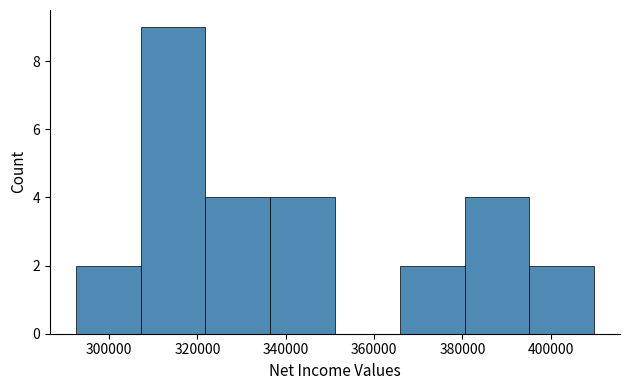

Over which range of the x-axis is the bar tallest?

308000 to 322000